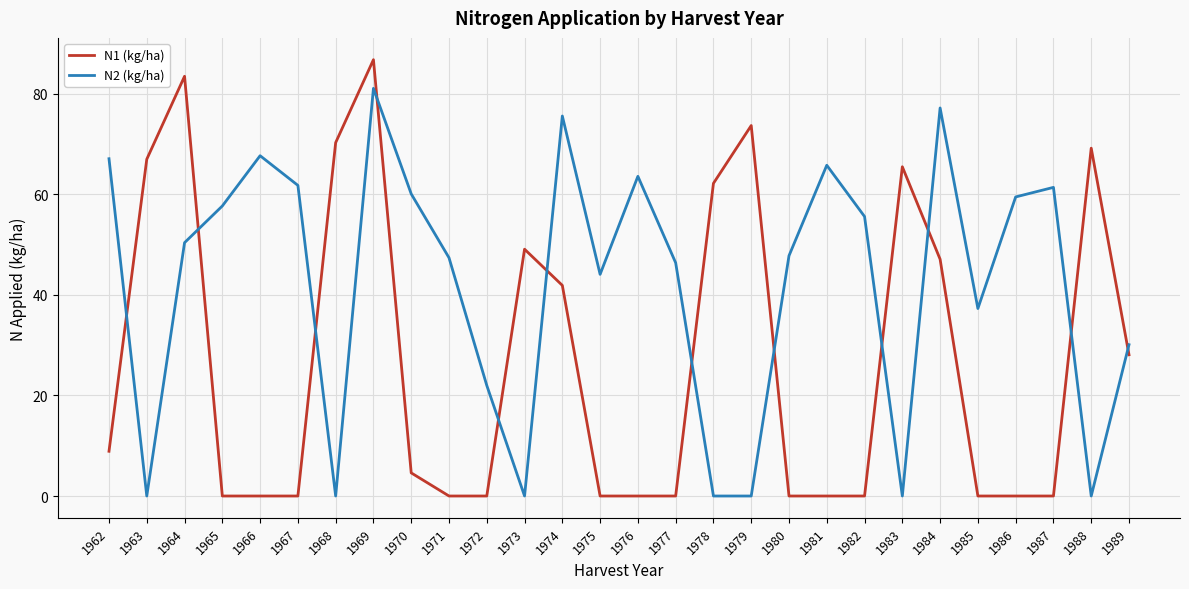

What is the highest value of the N2 (kg/ha) series?

81.1